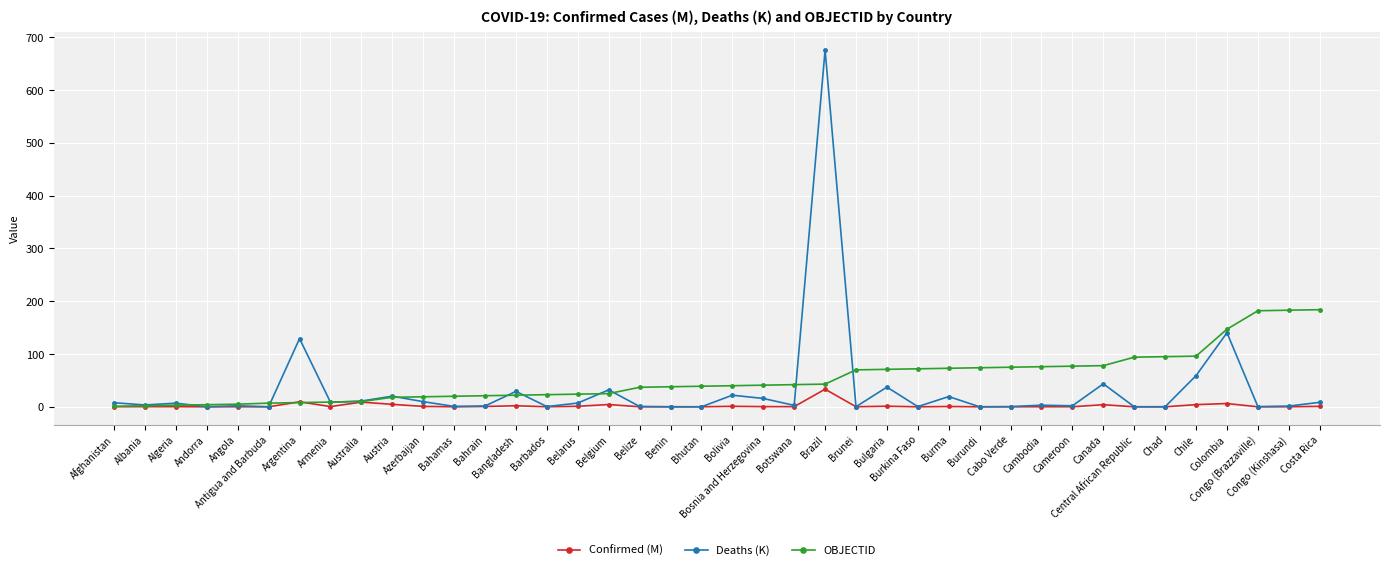

List the series in order of their overall mean, highest first.

OBJECTID, Deaths (K), Confirmed (M)